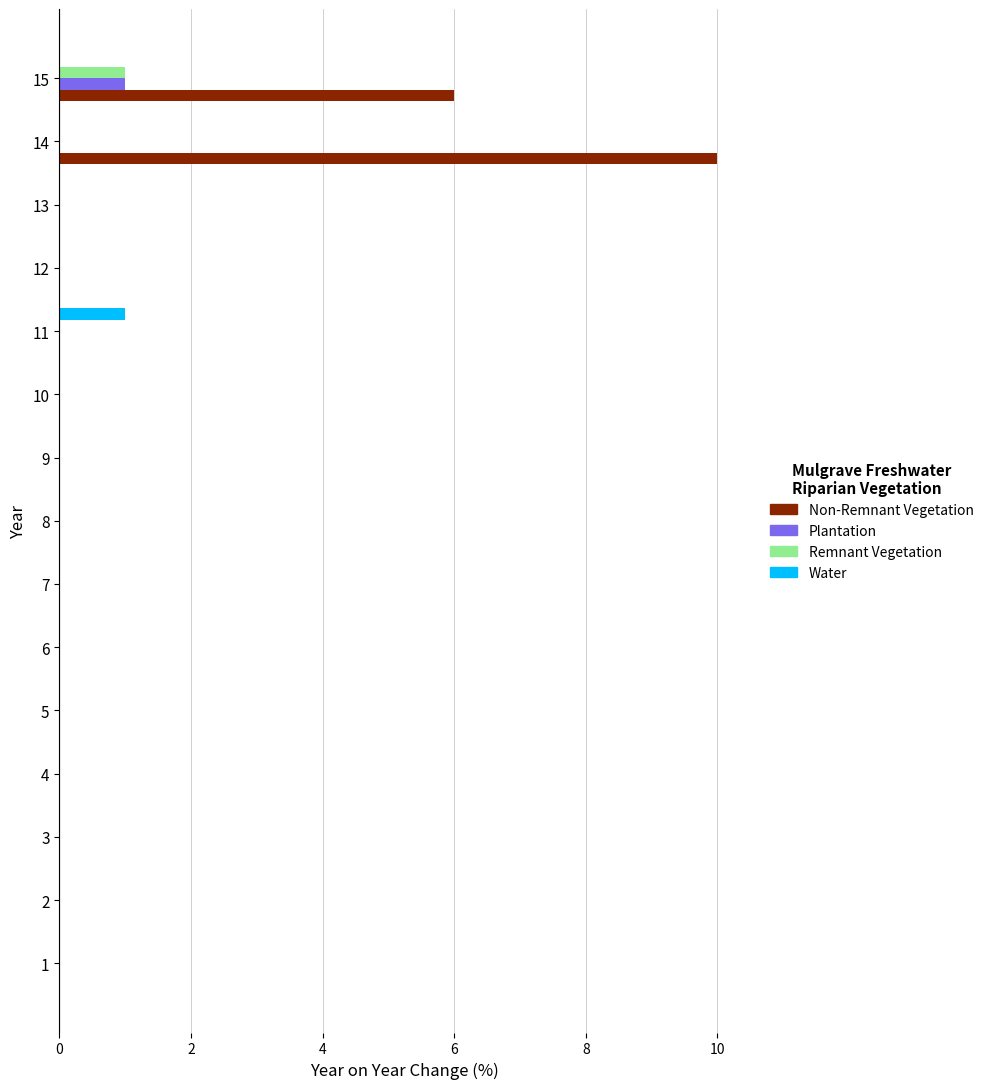

At which label does Water reach its peak?

11